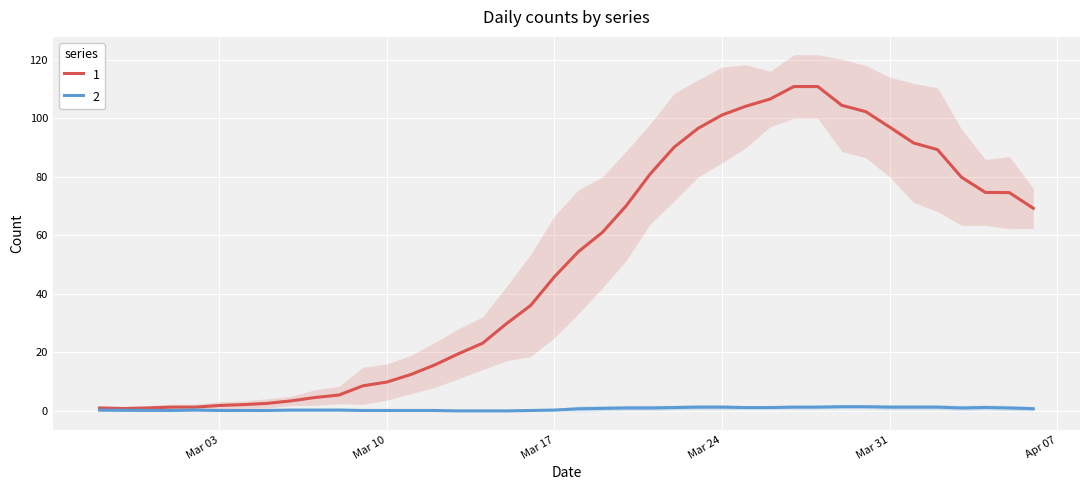

Rank the categories by value from lowest to highest.

2020-02-28, 2020-02-27, 2020-02-29, 2020-03-01, 2020-03-02, 2020-03-03, 2020-03-04, 2020-03-05, 2020-03-06, 2020-03-07, 2020-03-08, 2020-03-09, 2020-03-10, 2020-03-11, 2020-03-12, 2020-03-13, 2020-03-14, 2020-03-15, 2020-03-16, 2020-03-17, 2020-03-18, 2020-03-19, 2020-04-06, 2020-03-20, 2020-04-05, 2020-04-04, 2020-04-03, 2020-03-21, 2020-04-02, 2020-03-22, 2020-04-01, 2020-03-23, 2020-03-31, 2020-03-24, 2020-03-30, 2020-03-25, 2020-03-29, 2020-03-26, 2020-03-27, 2020-03-28